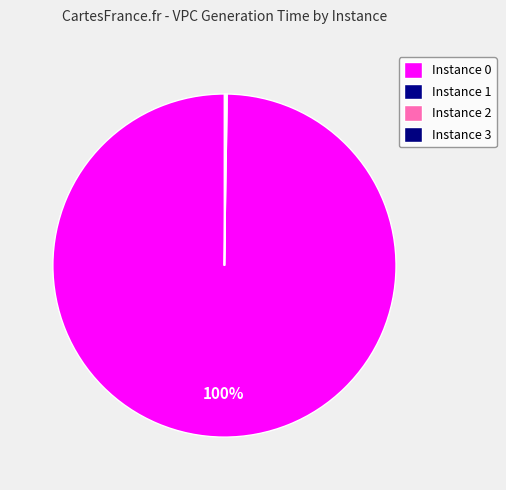

What is the smallest slice in the pie chart?

2